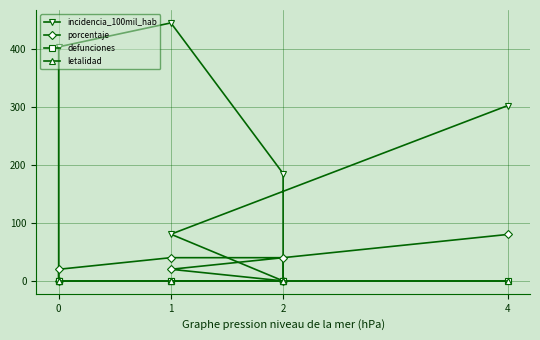

True or false: incidencia_100mil_hab and porcentaje intersect in this chart.

False